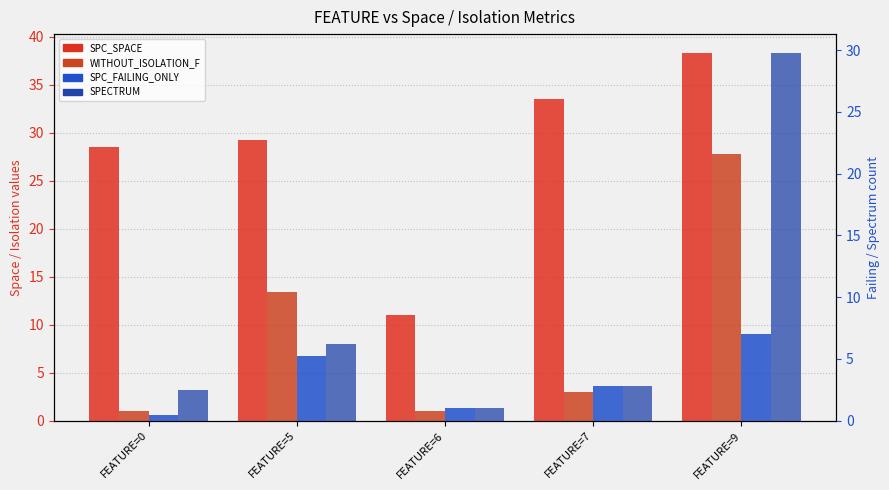

True or false: SPC_SPACE has a value of 29.2 at FEATURE=5.

True